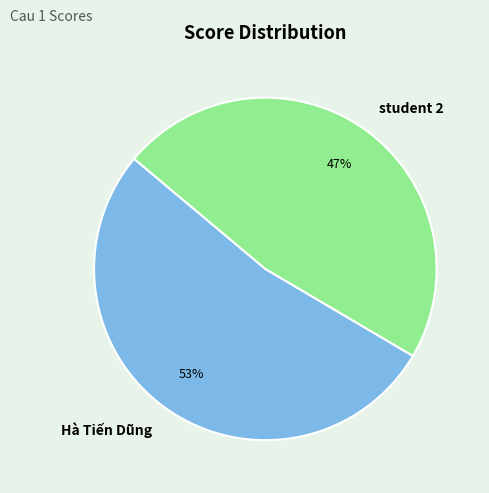

Do Hà Tiến Dũng and student 2 together represent more than half of the pie?

Yes